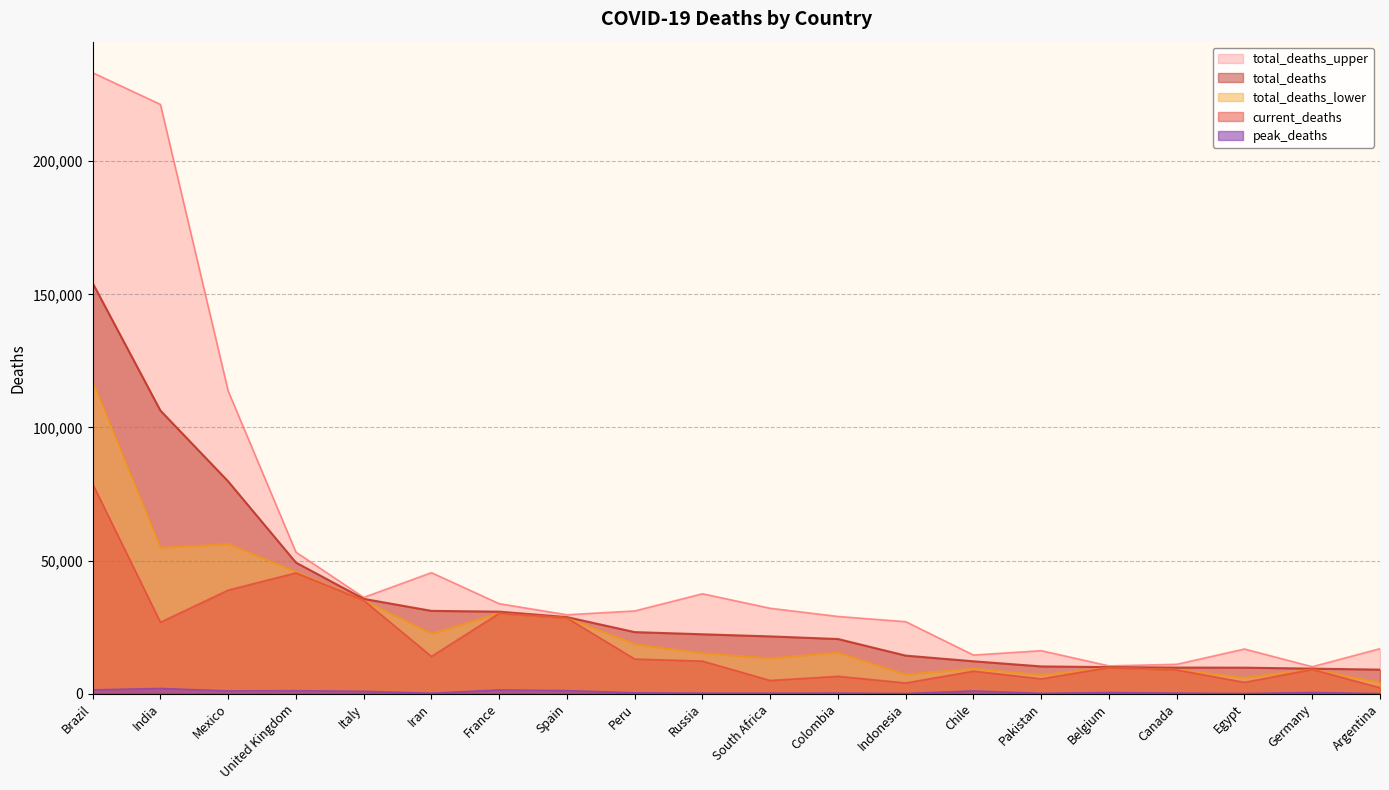

List the series in order of their peak value, highest first.

total_deaths_upper, total_deaths, total_deaths_lower, current_deaths, peak_deaths